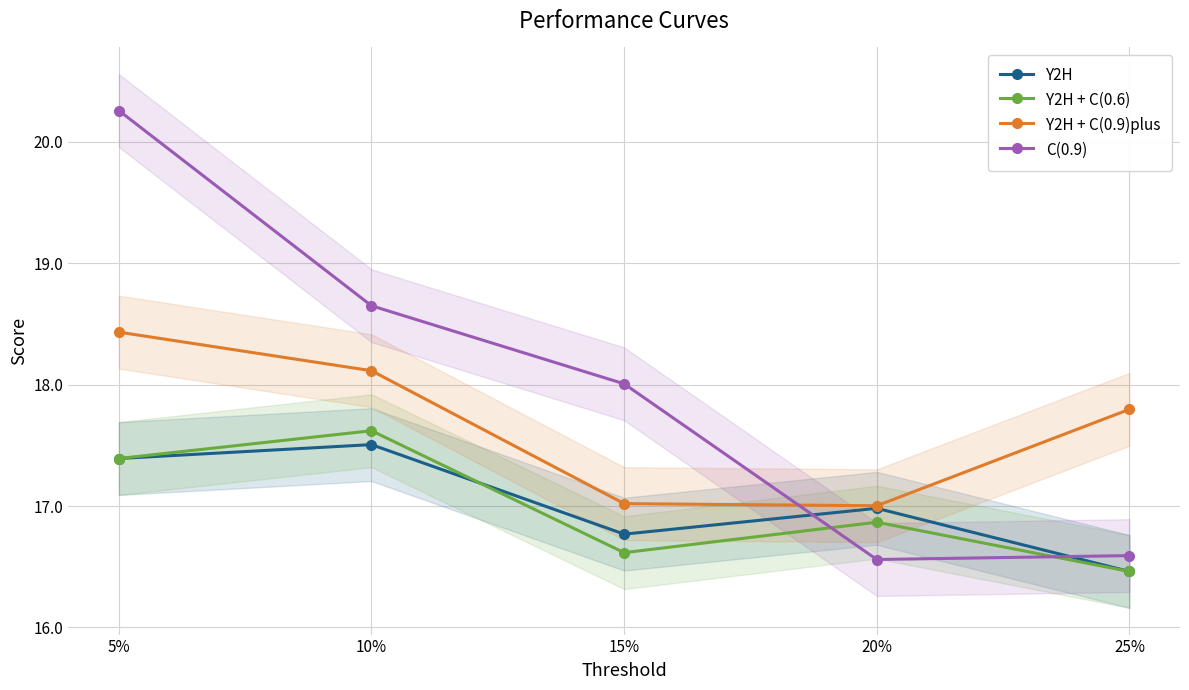

How many intersections are there between Y2H and C(0.9)?

2